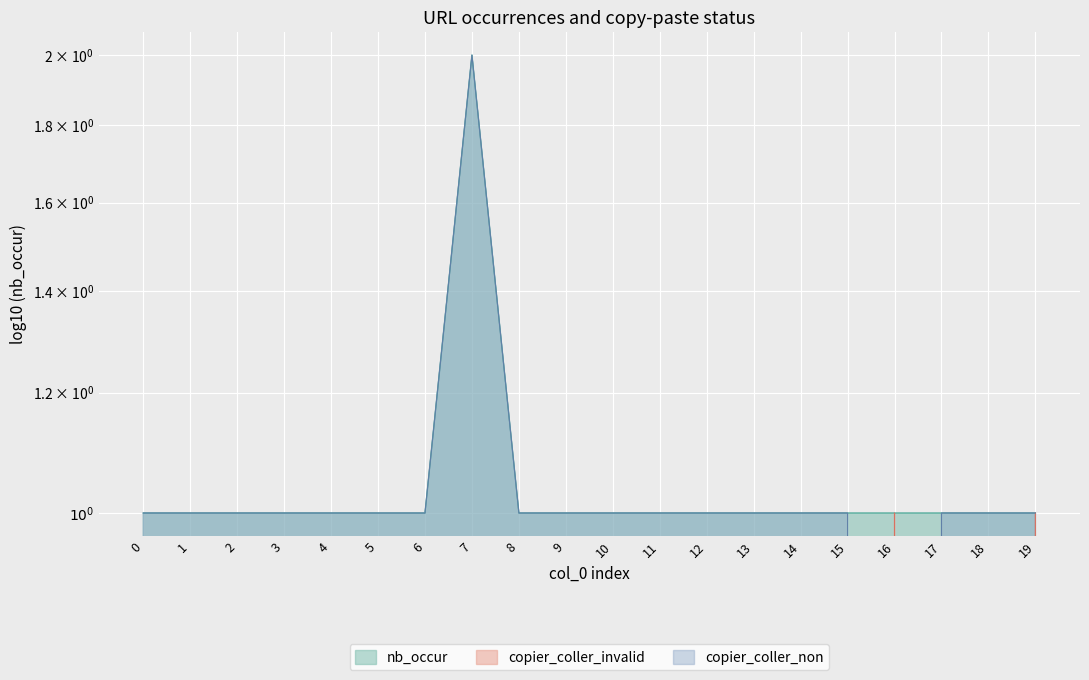

What is the difference between the maximum and second lowest values in the copier_coller_invalid series?

1